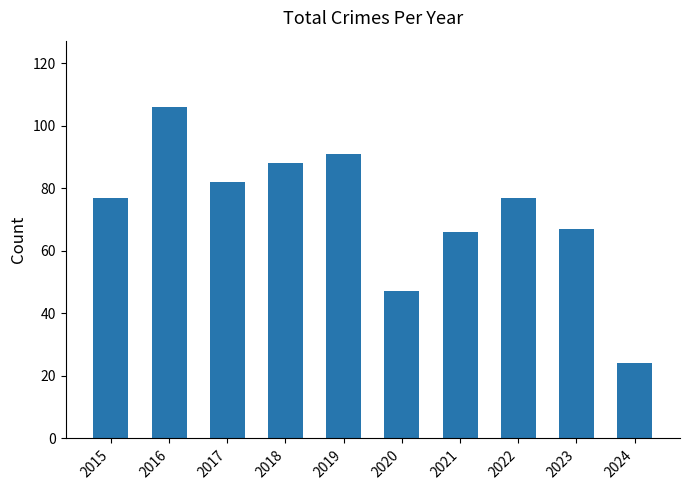

What is the sum of all values?

725